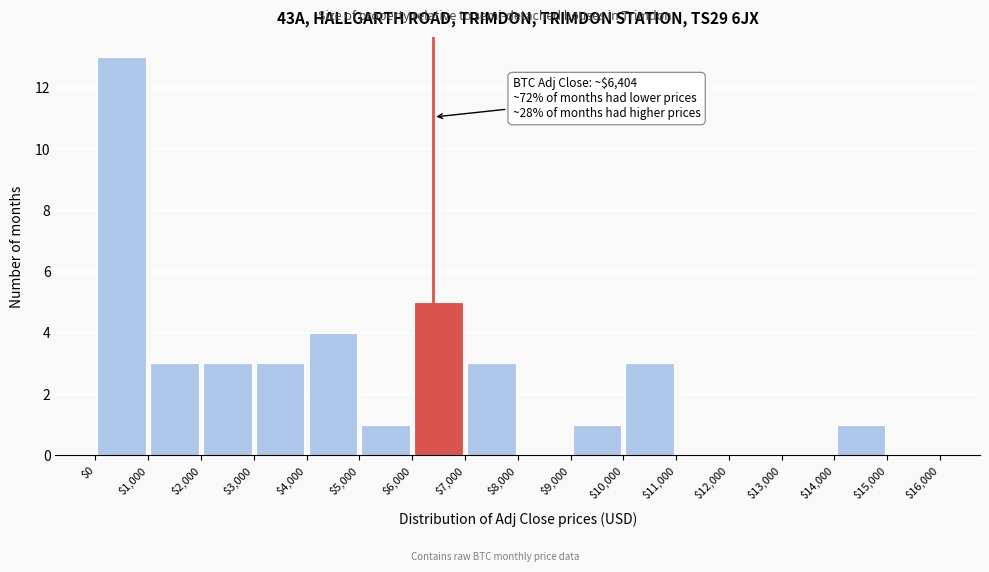

Which range on the x-axis has the tallest bar?

$0 to $1,000